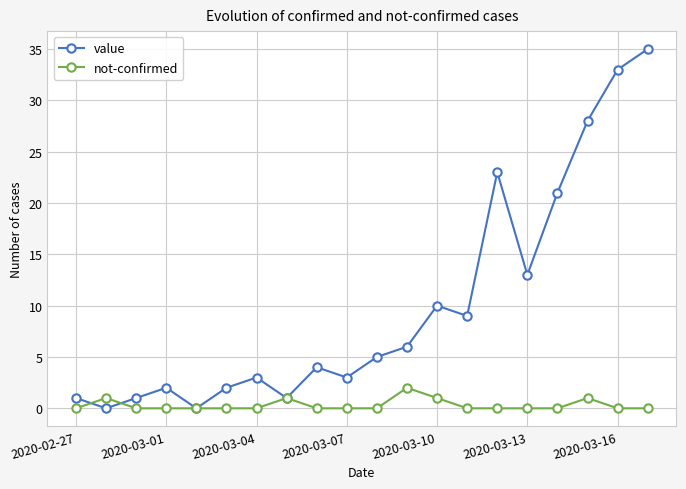

What is the highest value of the value series?

35